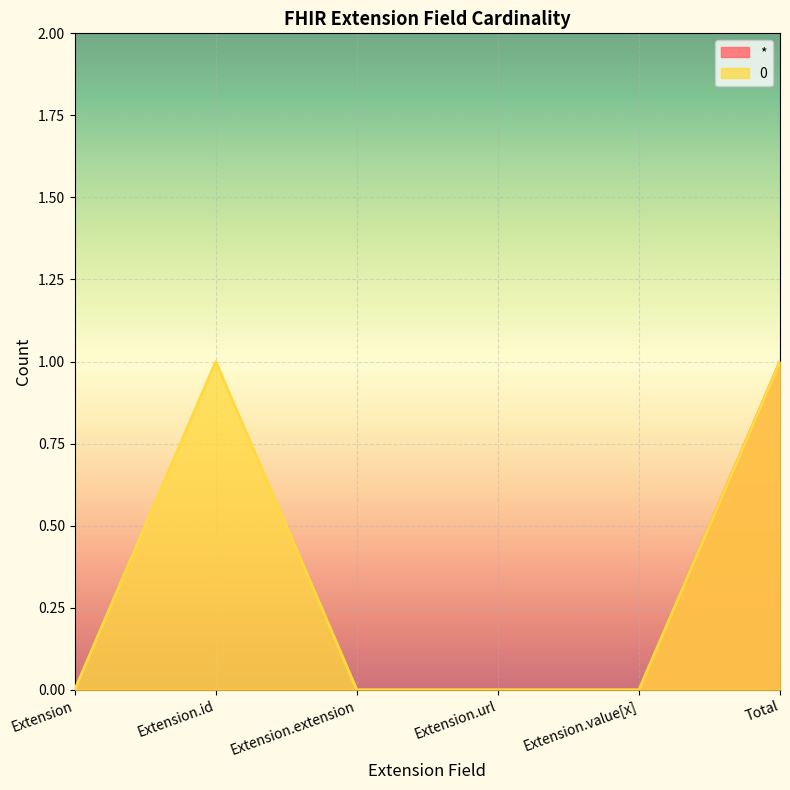

How many * values are between 0 and 1?

6